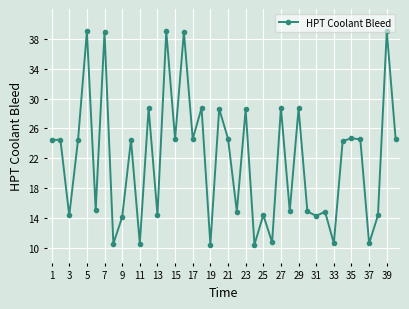

How many data points does each series have?

40